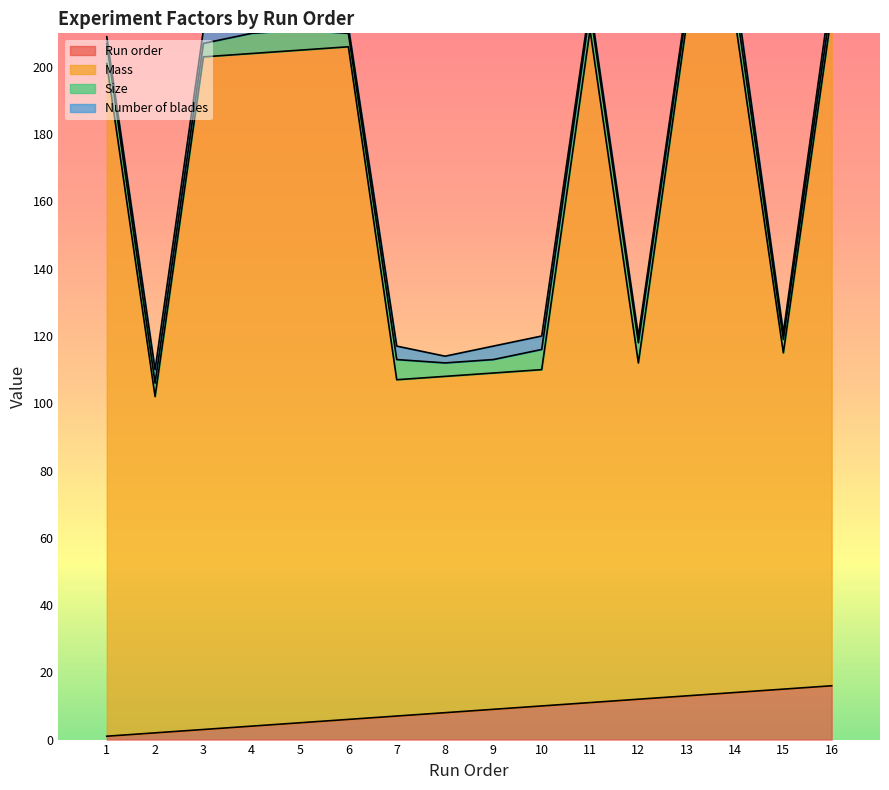

True or false: Run order has a value of 7 at 7.

True